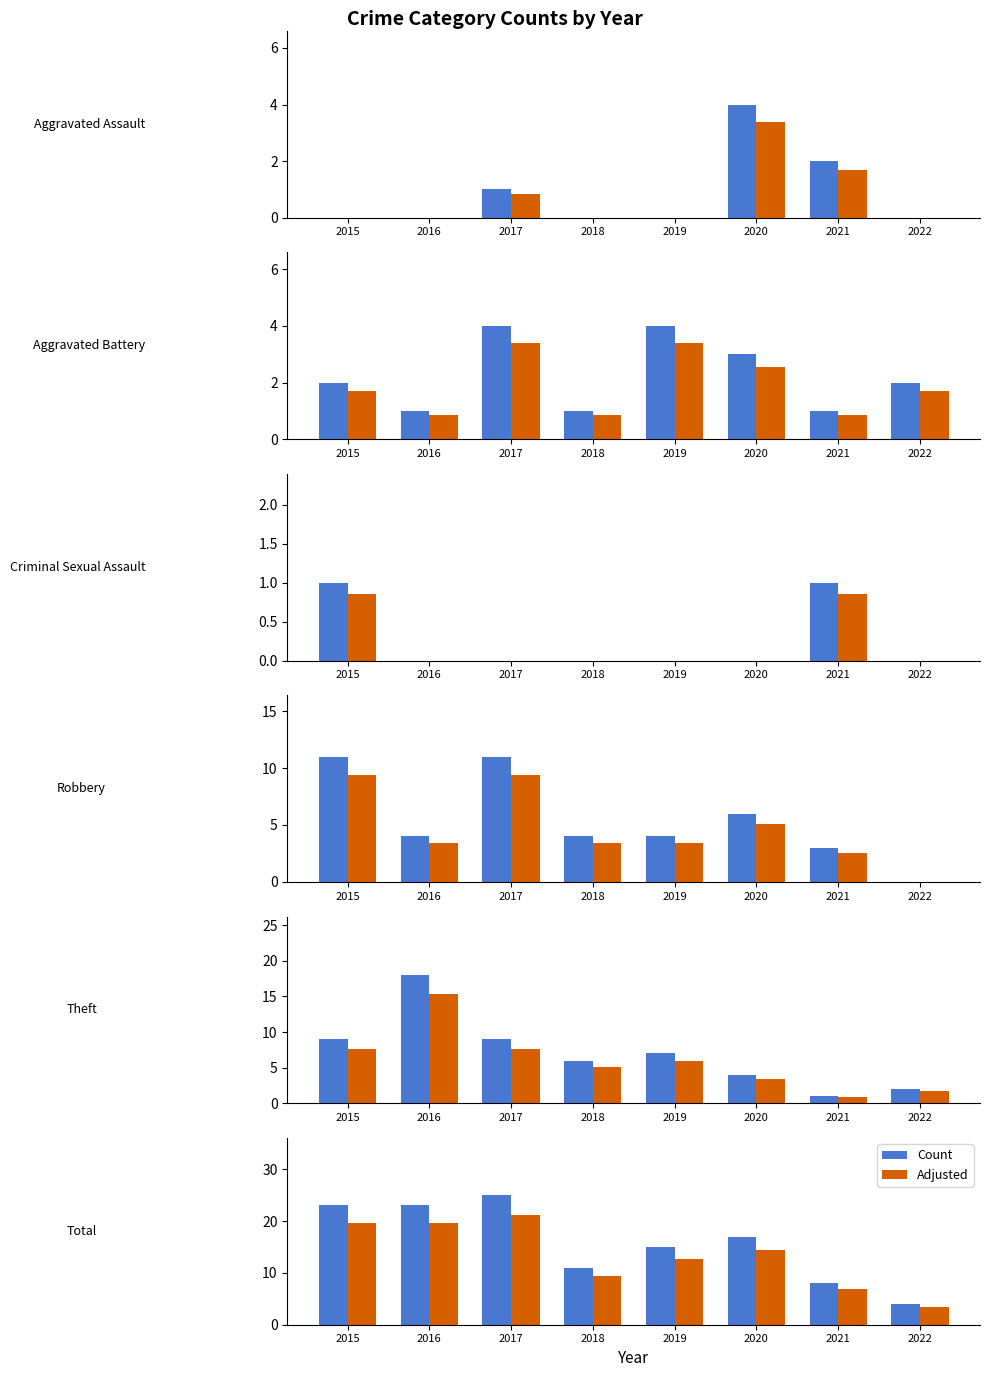

List the series in order of their overall mean, lowest first.

Adjusted, Count